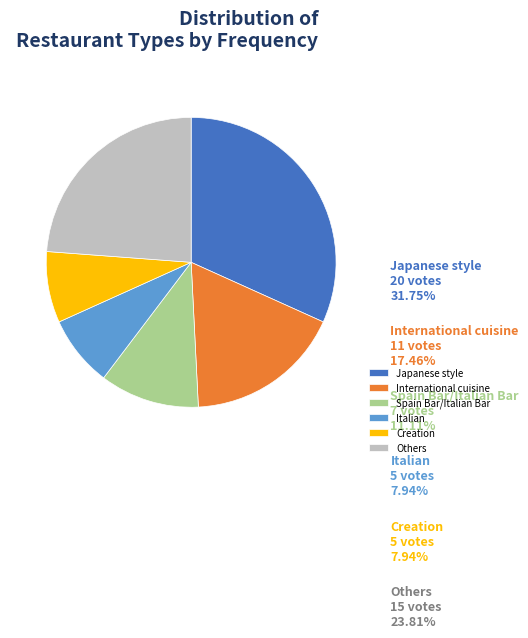

Which slice is the largest?

Japanese style